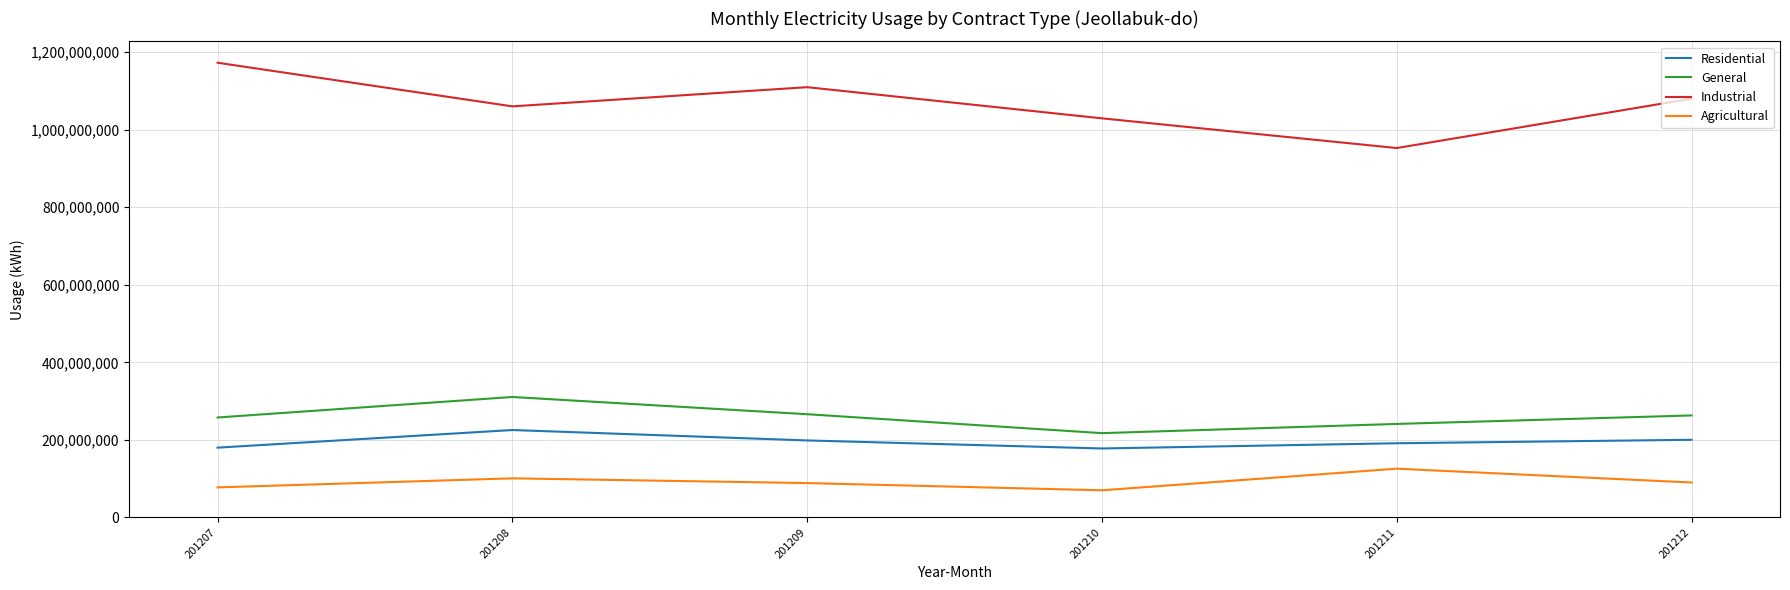

True or false: Agricultural and Residential cross at least once.

False